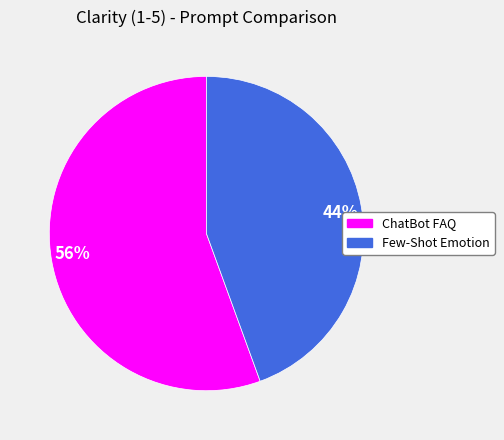

To the nearest percent, what is the average slice percentage?

50%